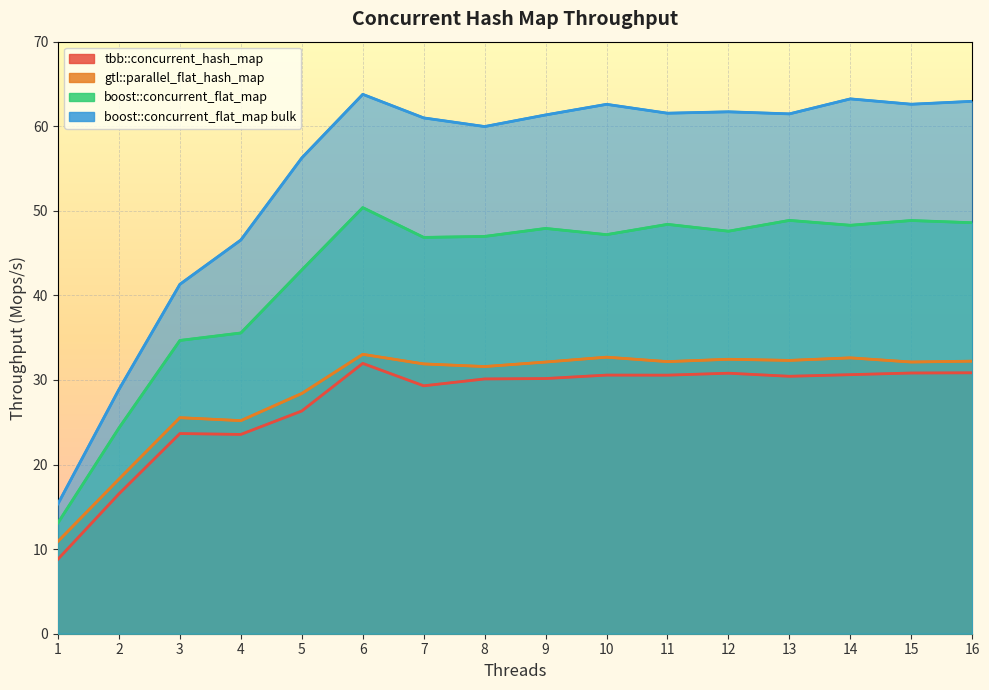

Reading left to right, what are all the values shown in this chart?

tbb::concurrent_hash_map: 8.8	16.5	23.7	23.6	26.3	32.0	29.3	30.1	30.2	30.6	30.6	30.8	30.4	30.6	30.8	30.8
gtl::parallel_flat_hash_map: 10.9	18.3	25.5	25.2	28.4	33.0	31.9	31.6	32.1	32.7	32.2	32.4	32.3	32.6	32.1	32.2
boost::concurrent_flat_map: 13.1	24.3	34.7	35.6	43.0	50.4	46.9	47.0	47.9	47.2	48.4	47.6	48.9	48.3	48.9	48.6
boost::concurrent_flat_map bulk: 15.4	28.9	41.3	46.6	56.3	63.8	61.0	60.0	61.3	62.6	61.5	61.7	61.5	63.2	62.6	62.9